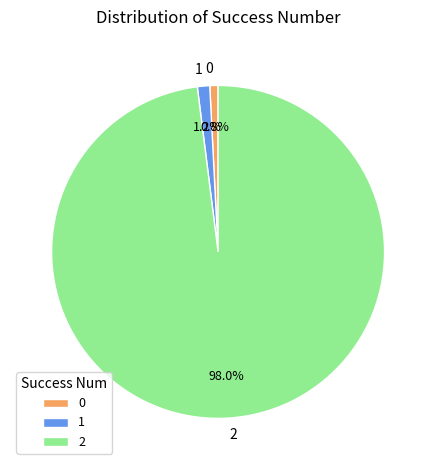

Is 2 the majority of the pie?

Yes